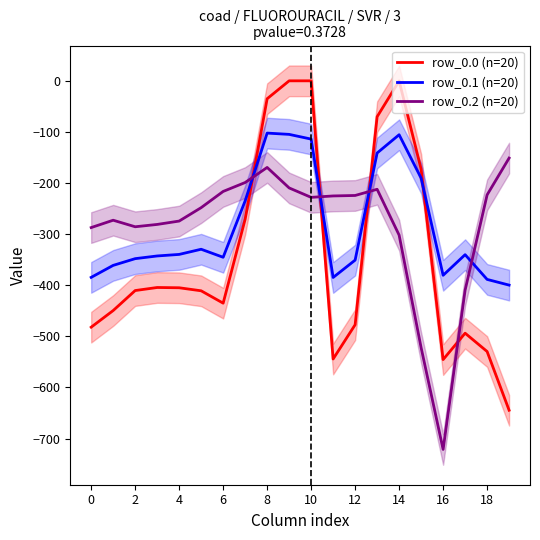

What is the maximum value for row_0.1 (n=20)?

-102.3